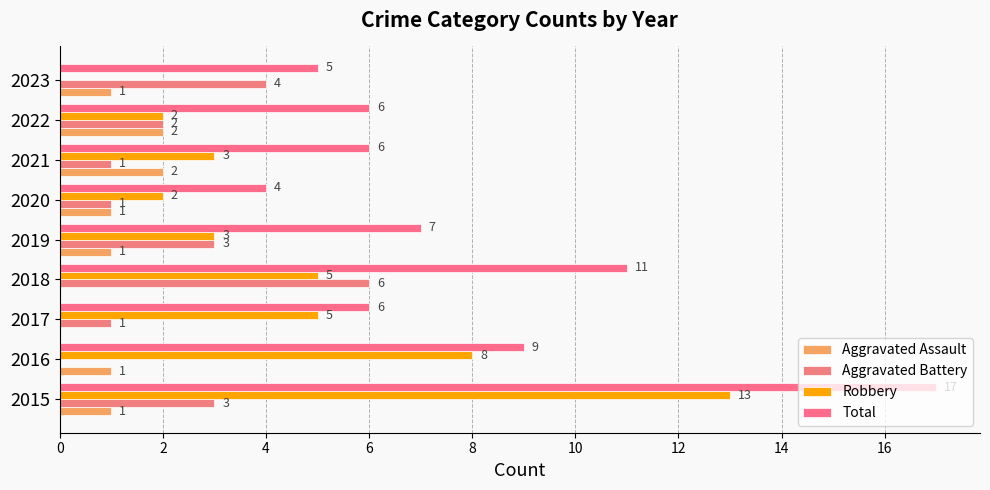

How many positive values does the Aggravated Assault series have?

7